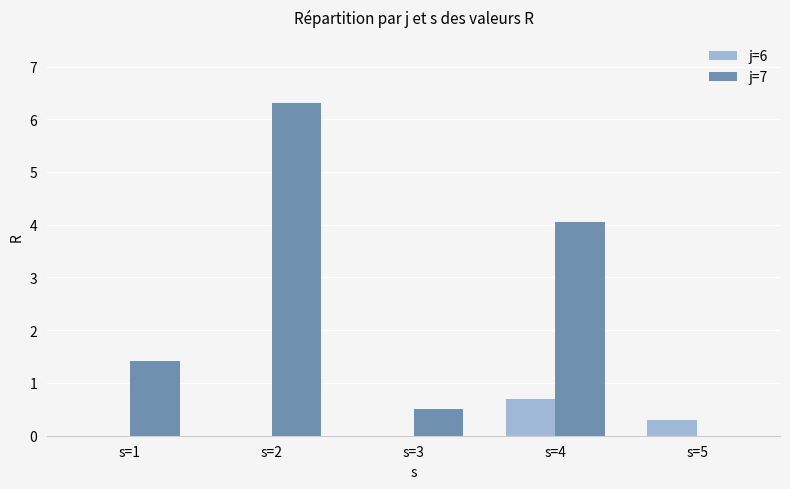

The j=7 series shows 0.0 at s=5. True or false?

True